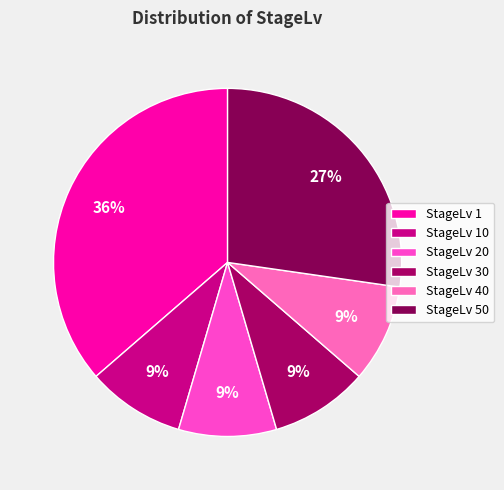

What is the largest slice in the pie chart?

StageLv 1